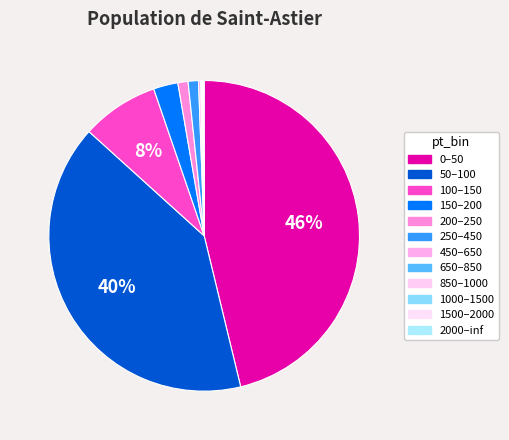

True or false: 850–1000 accounts for 0% of the total.

True